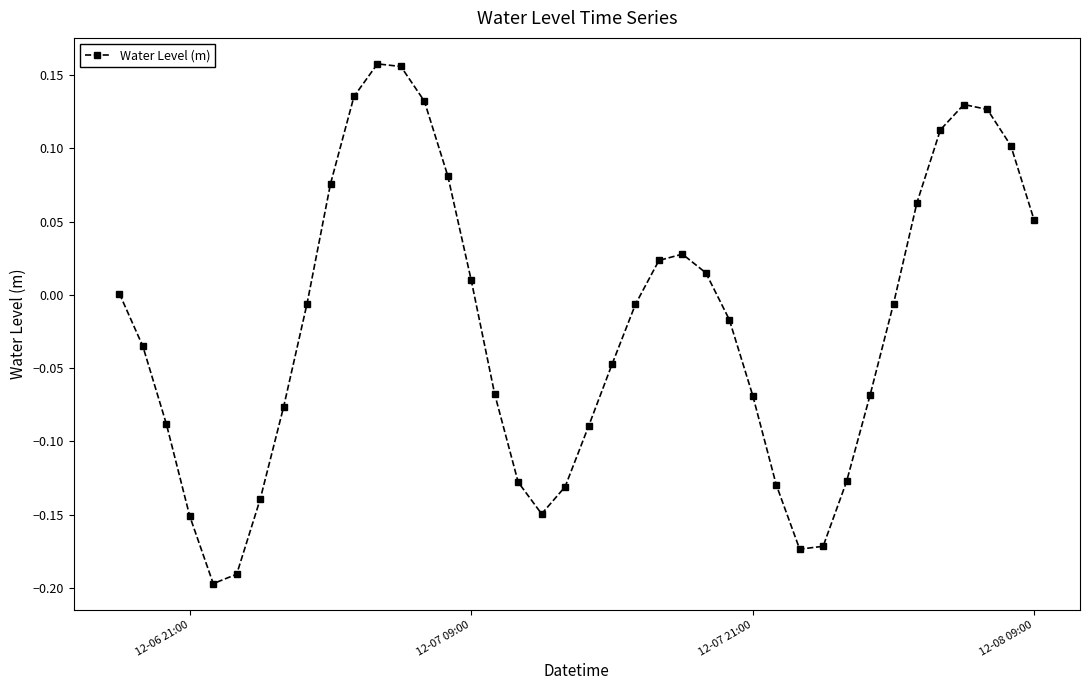

How many interior local valleys (lower than both neighbors) does the data have?

3